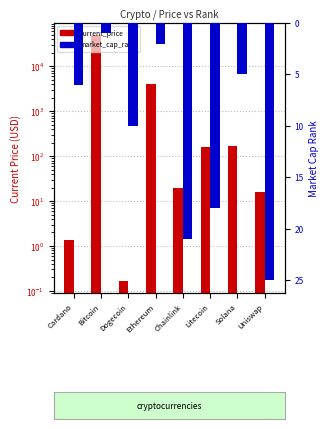

Where is current_price nearest to the value 24696?

Ethereum